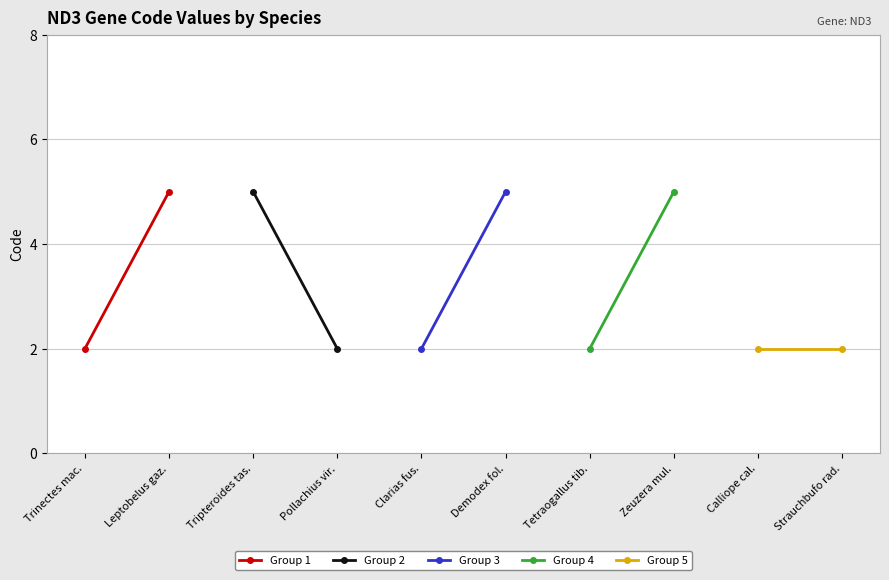

What is the smallest value displayed?

2